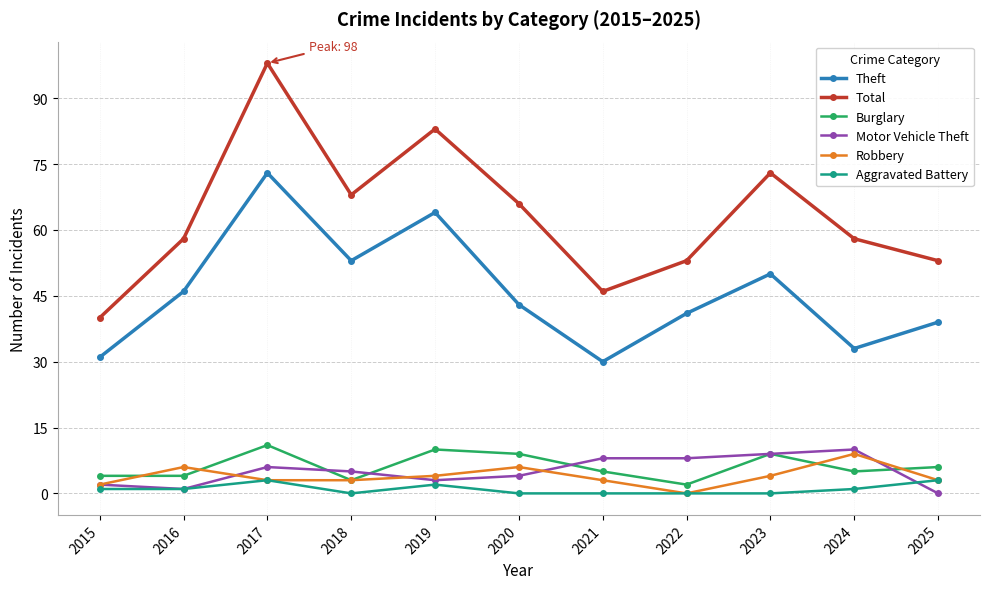

What is the difference between the highest and lowest values at 2016?

57